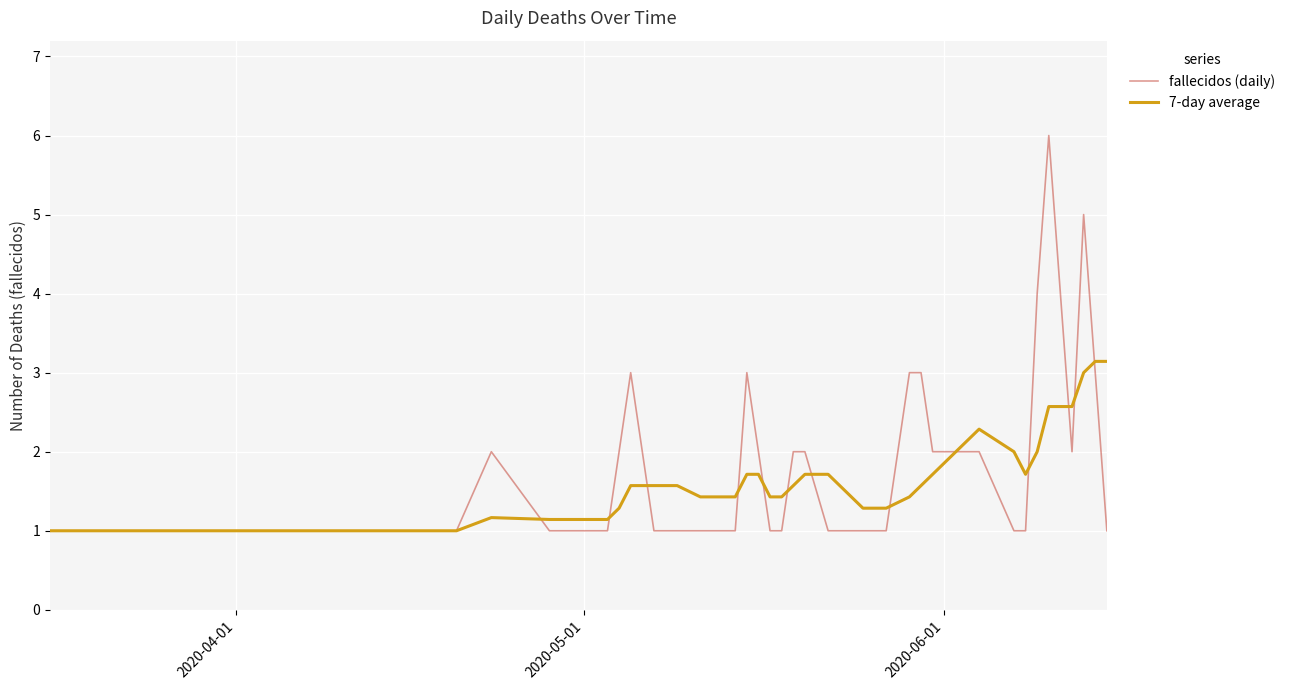

Rank the series by their maximum value, from lowest to highest.

7-day average, fallecidos (daily)